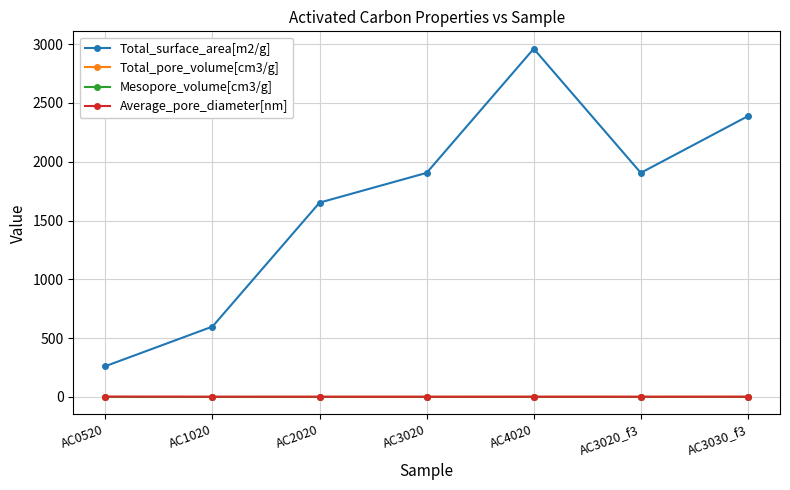

At which category does Total_surface_area[m2/g] reach its first local valley?

AC3020_f3